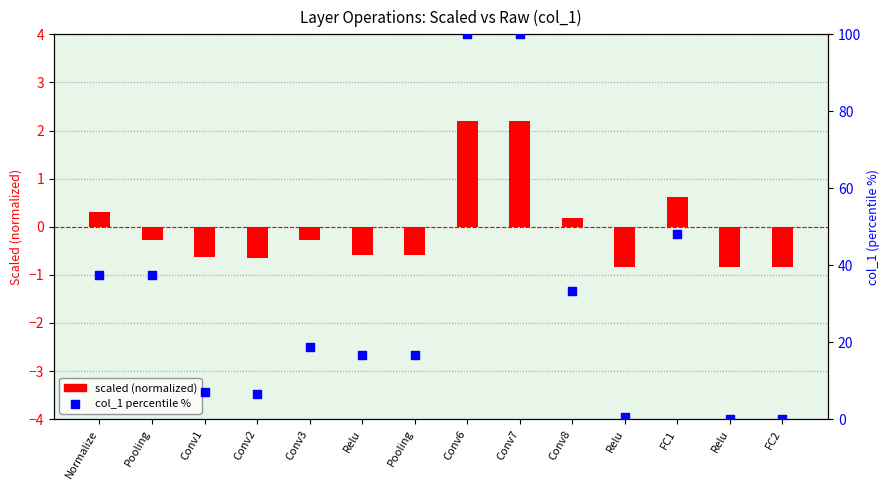

Which series reaches the minimum Y coordinate?

scaled (normalized)